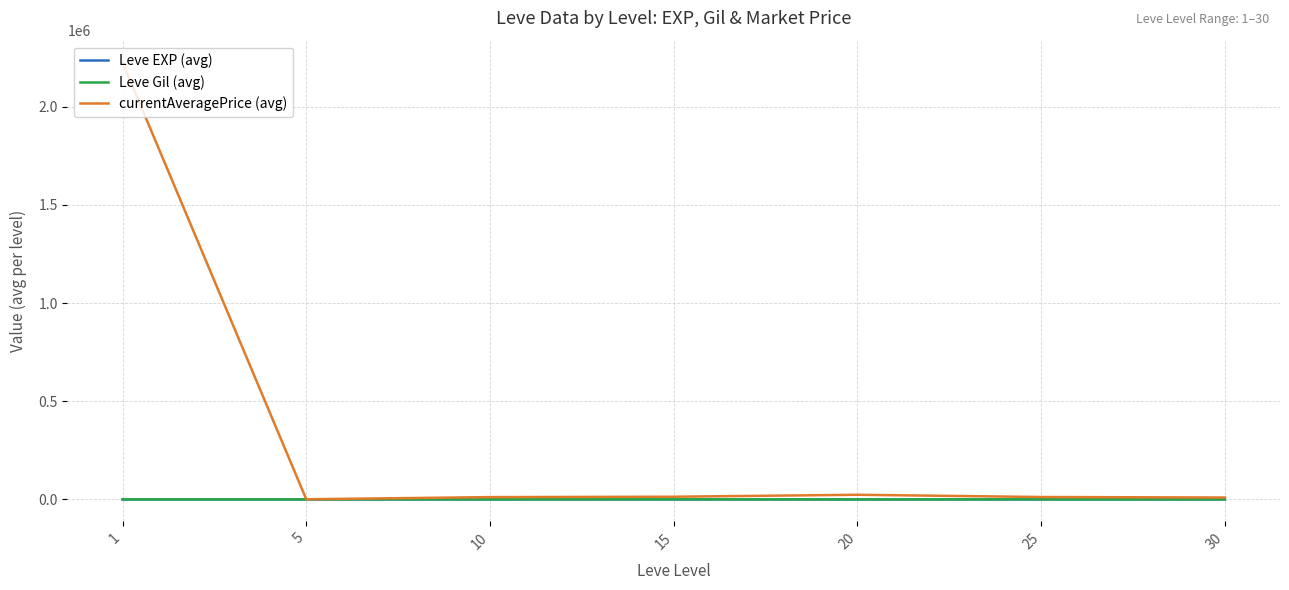

What is the total value across all series at 30?

10360.8